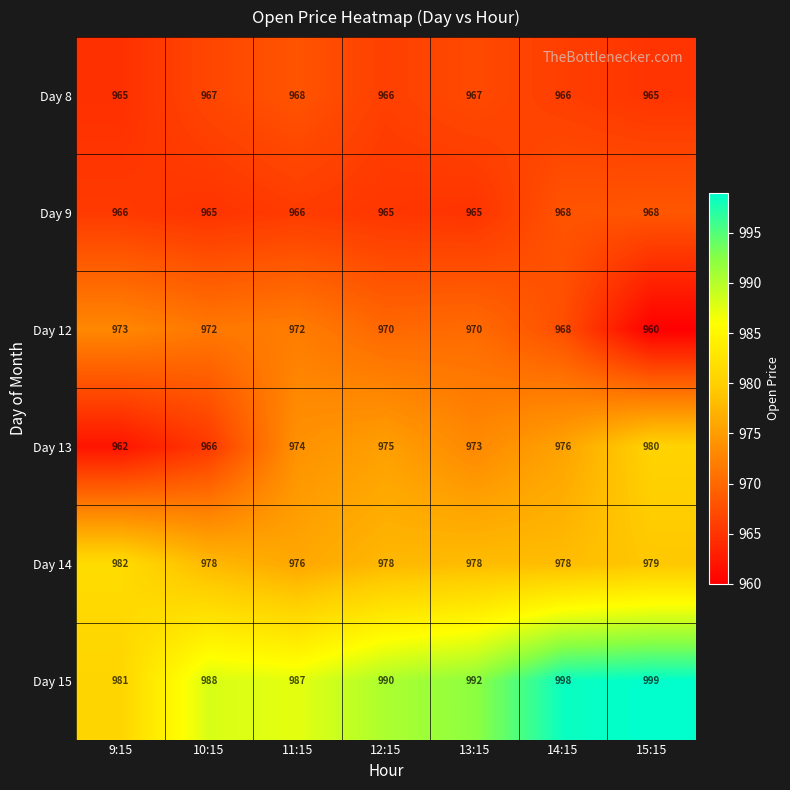

What is the difference between the maximum and second lowest values in the Day 9 series?

3